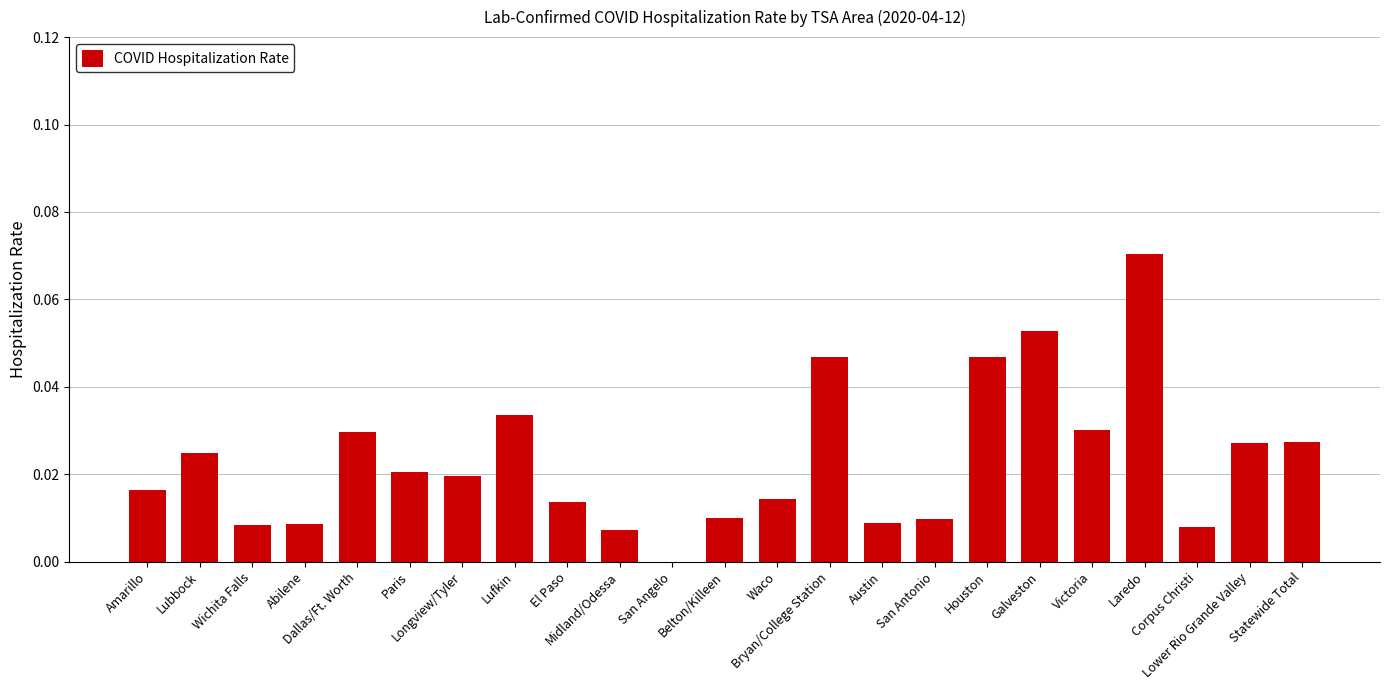

What is the sum of all values?

0.5